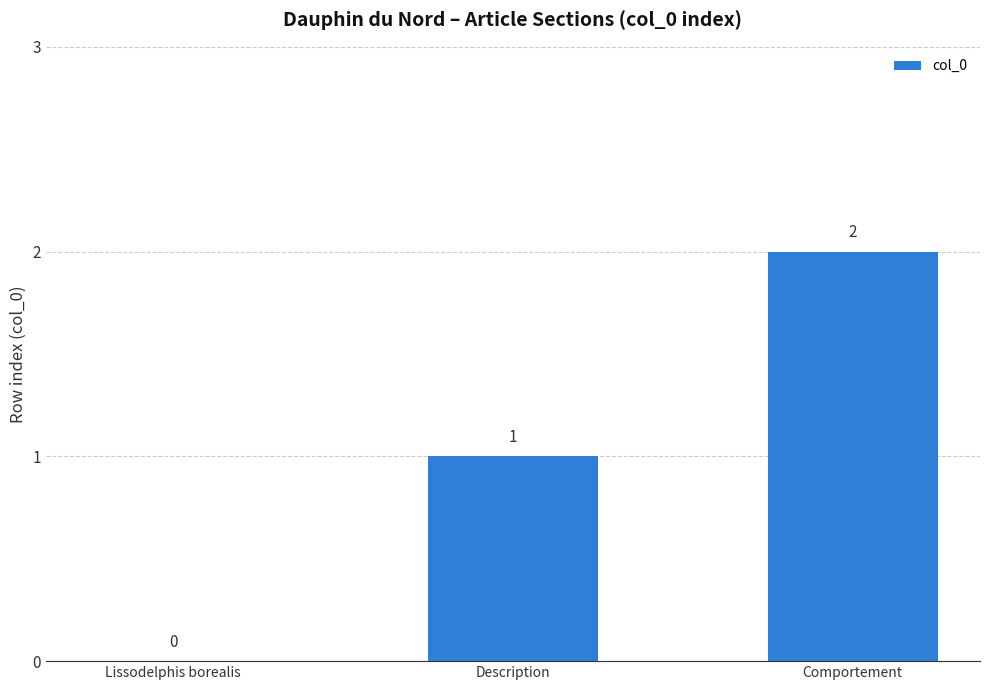

Reading left to right, list all the values displayed in this chart.

0	1	2